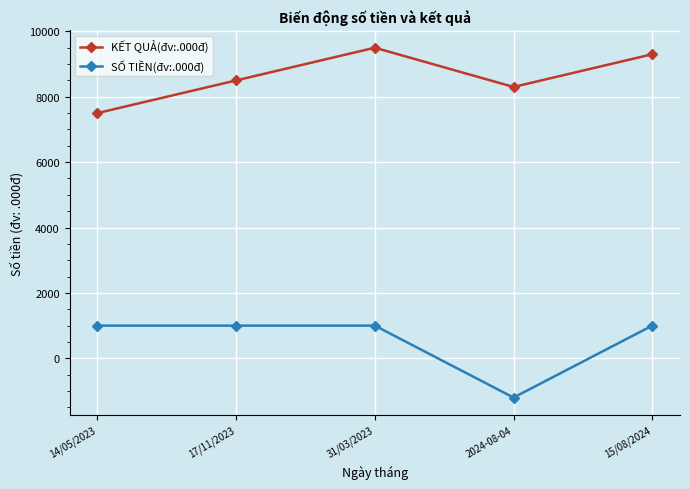

True or false: SỐ TIỀN(đv:.000đ) and KẾT QUẢ(đv:.000đ) intersect in this chart.

False